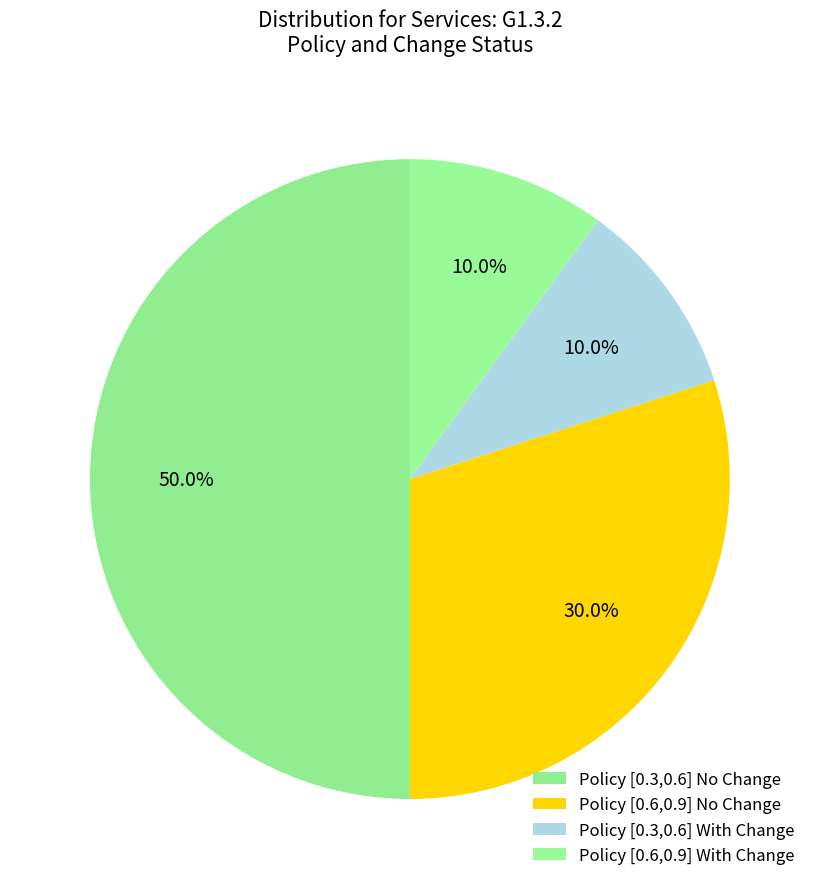

How many slices are in this pie chart?

4